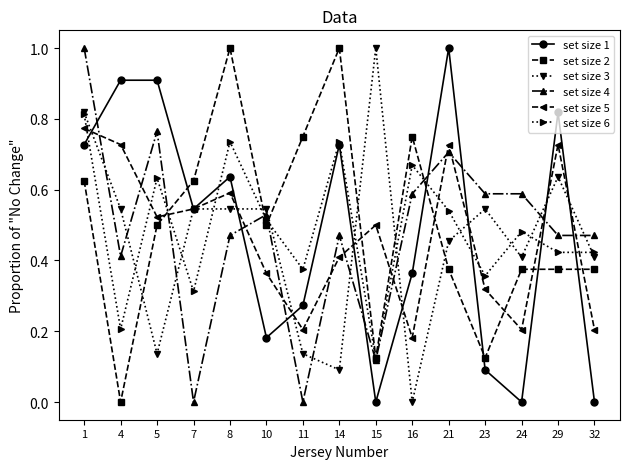

How many lines are shown in the chart?

6